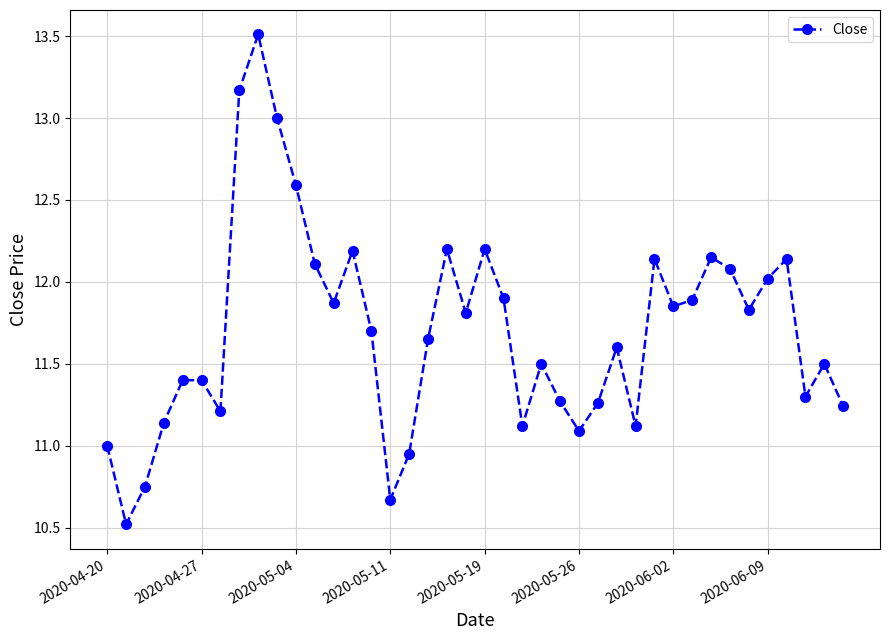

What is the greatest value displayed?

13.5